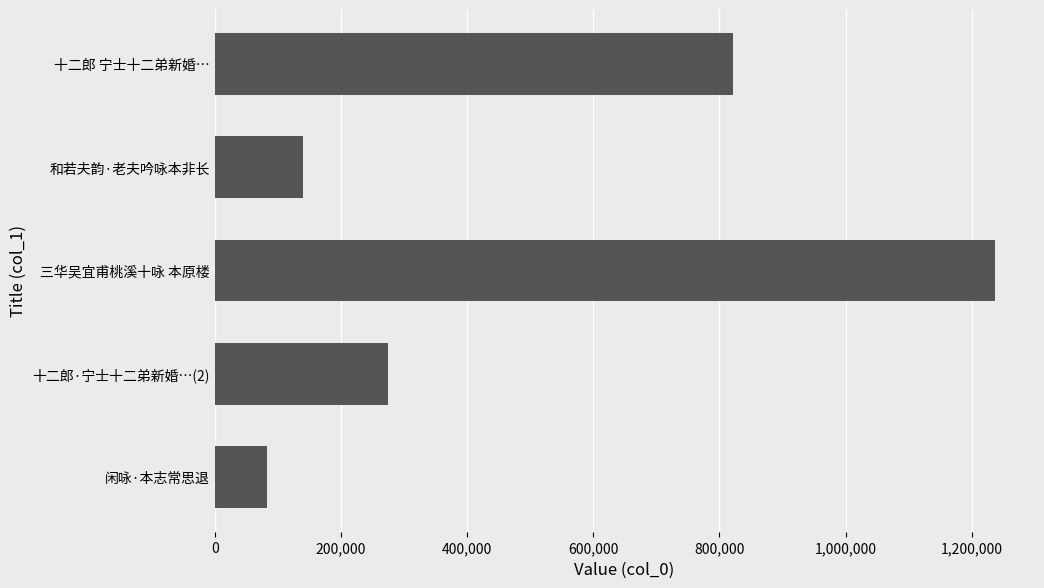

How many bars are there in total?

5